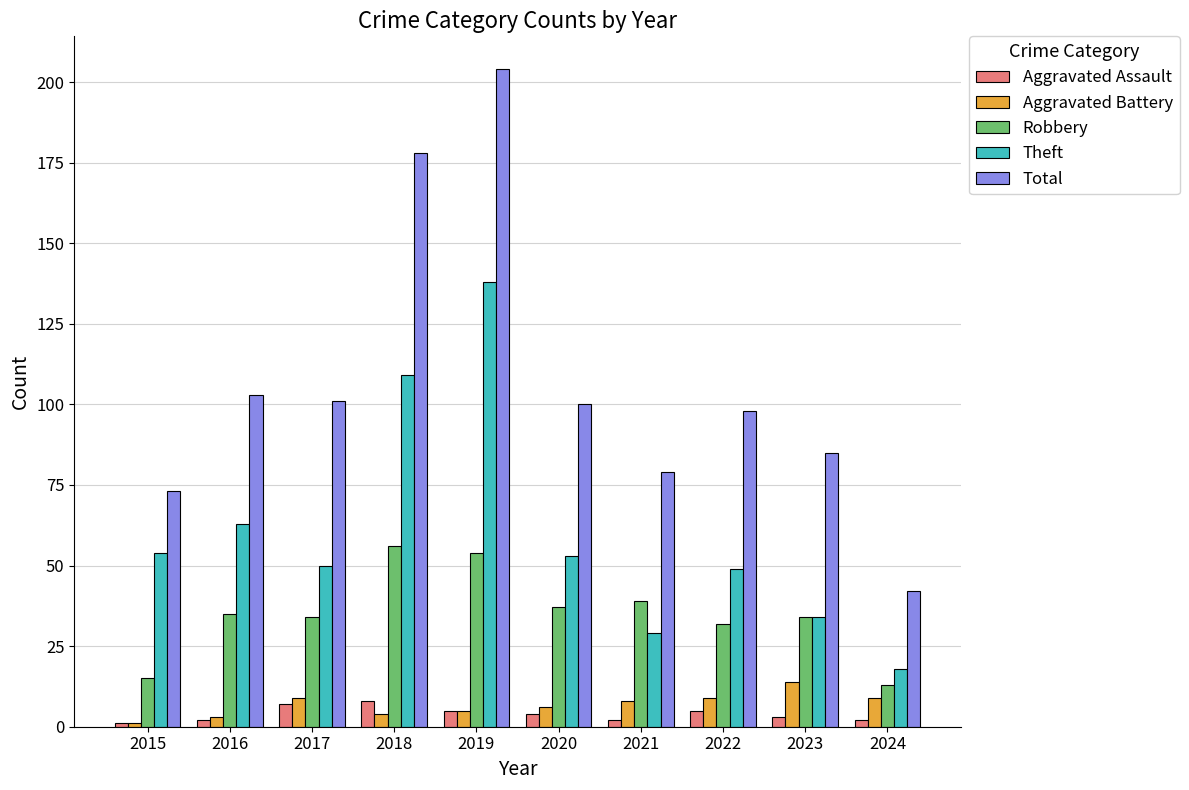

The value of Aggravated Assault at 2021 is 2. True or false?

True